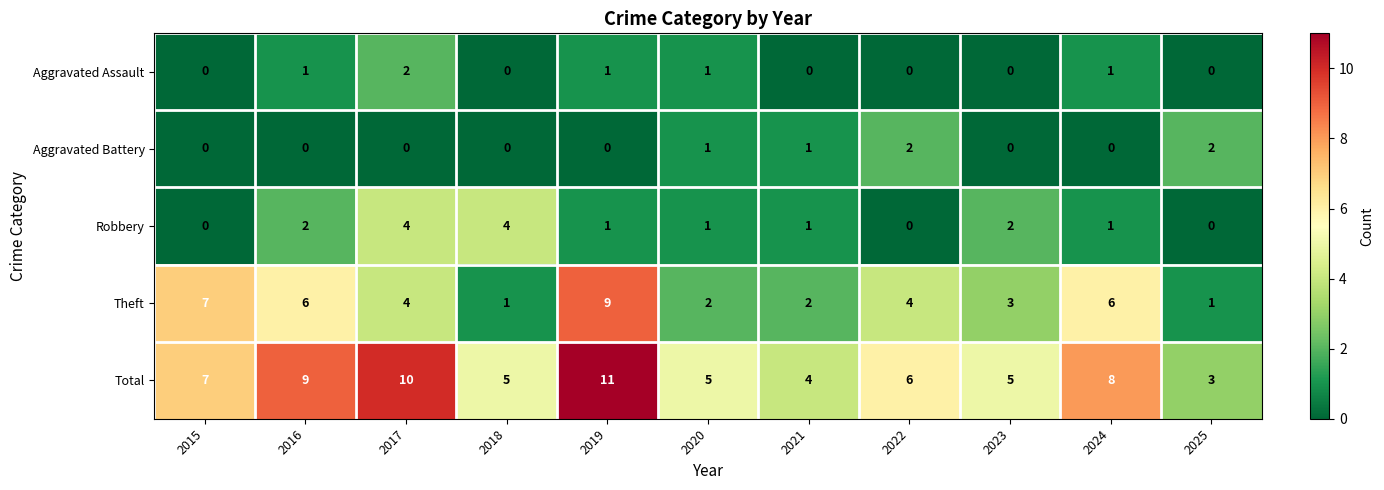

What is the difference between the highest and lowest values at 2023?

5